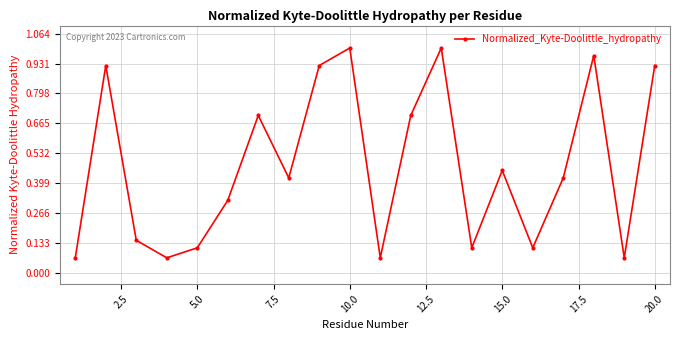

True or false: there are more than 1 points higher than both neighbors.

True